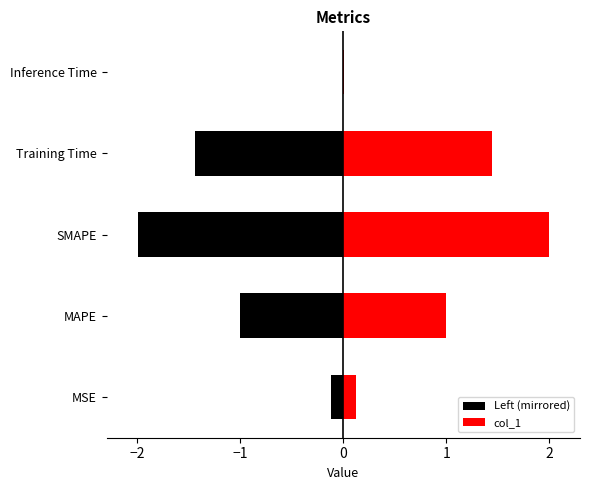

What is the label of the 2nd bar from the left?

MAPE